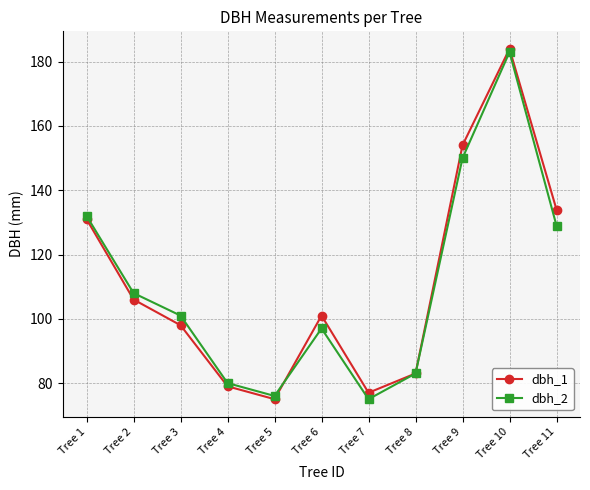

Rank the series by their maximum value, from lowest to highest.

dbh_2, dbh_1